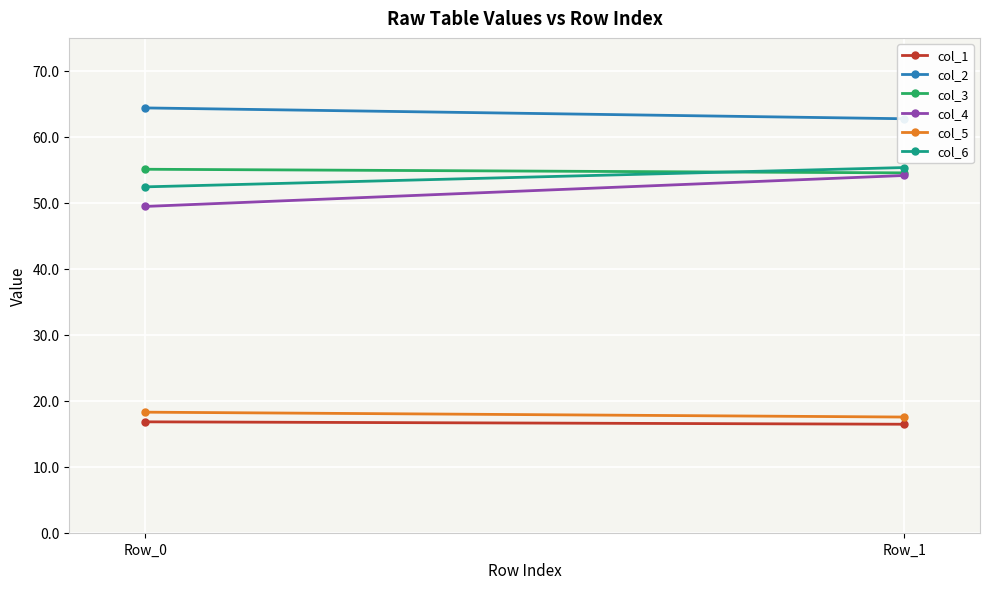

Which category has the lowest value across all series?

Row_1